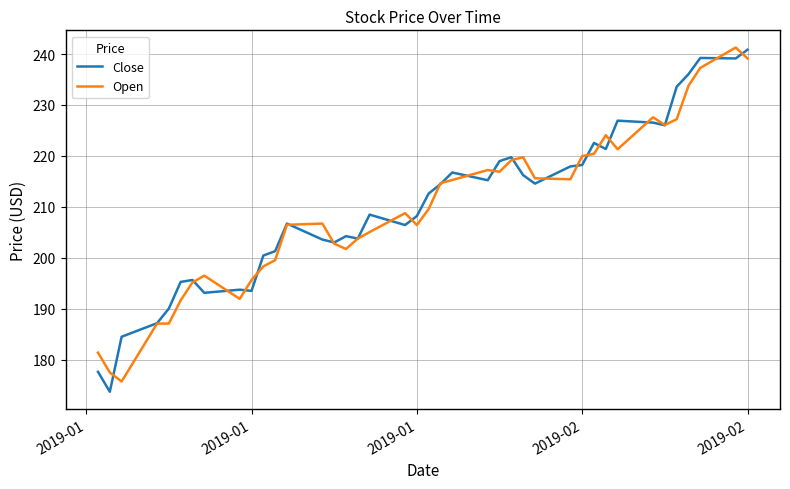

What is the minimum value shown in the chart?

173.8